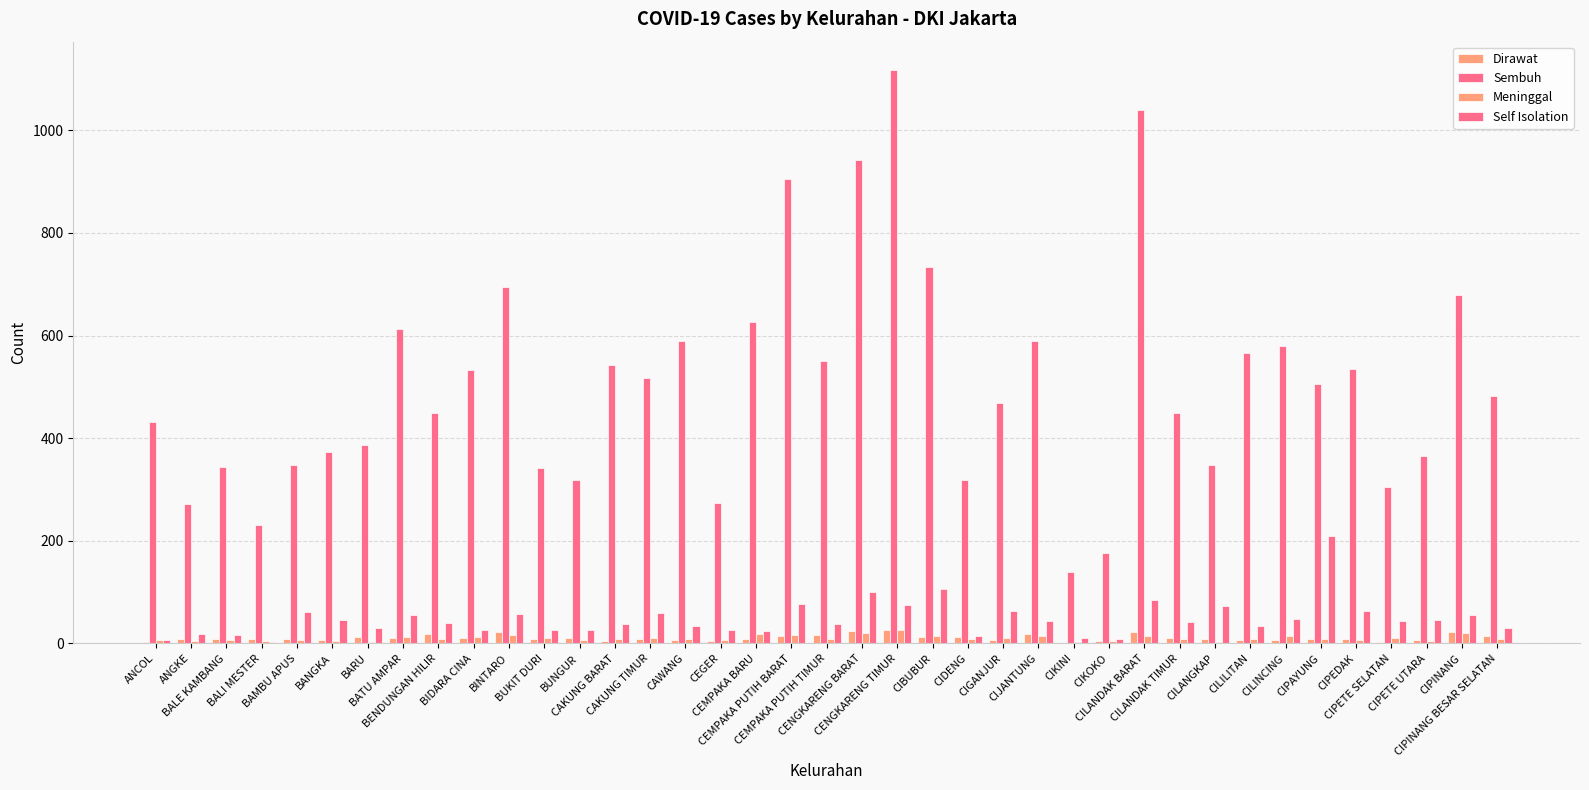

Are the bars horizontal?

No